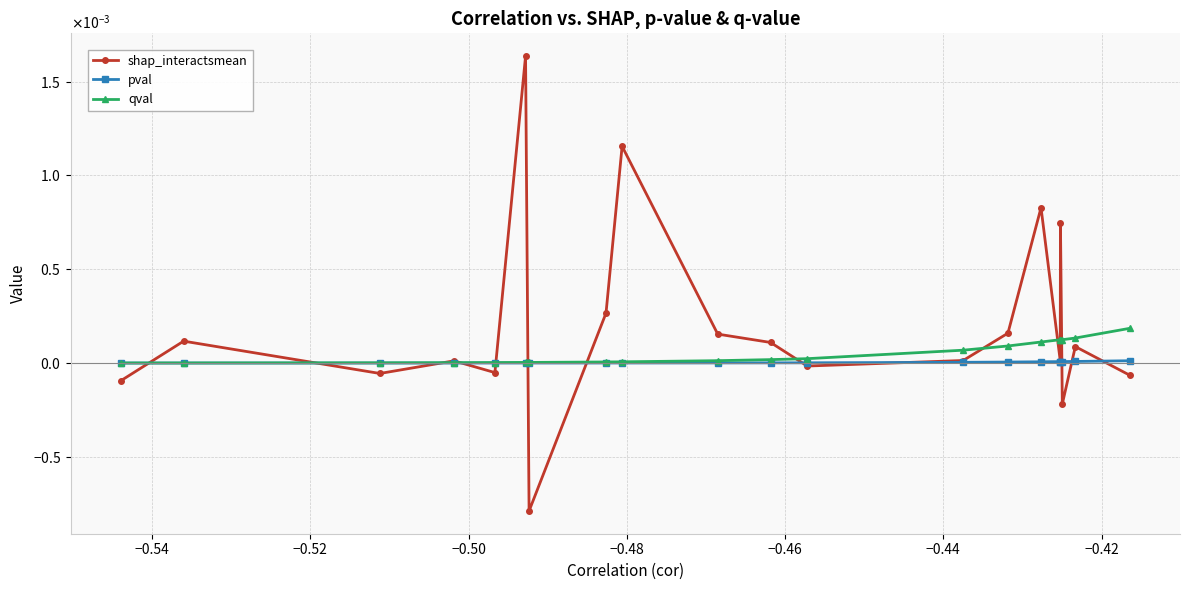

After their last crossing, which series has the higher values: shap_interactsmean or pval?

pval